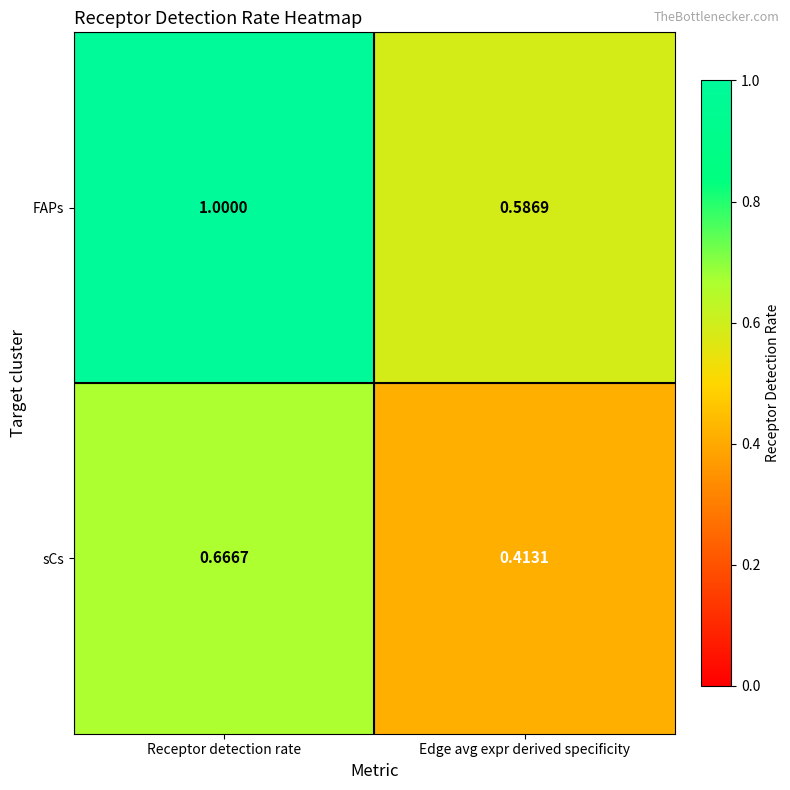

At which category is the sum across all series the highest?

Receptor detection rate